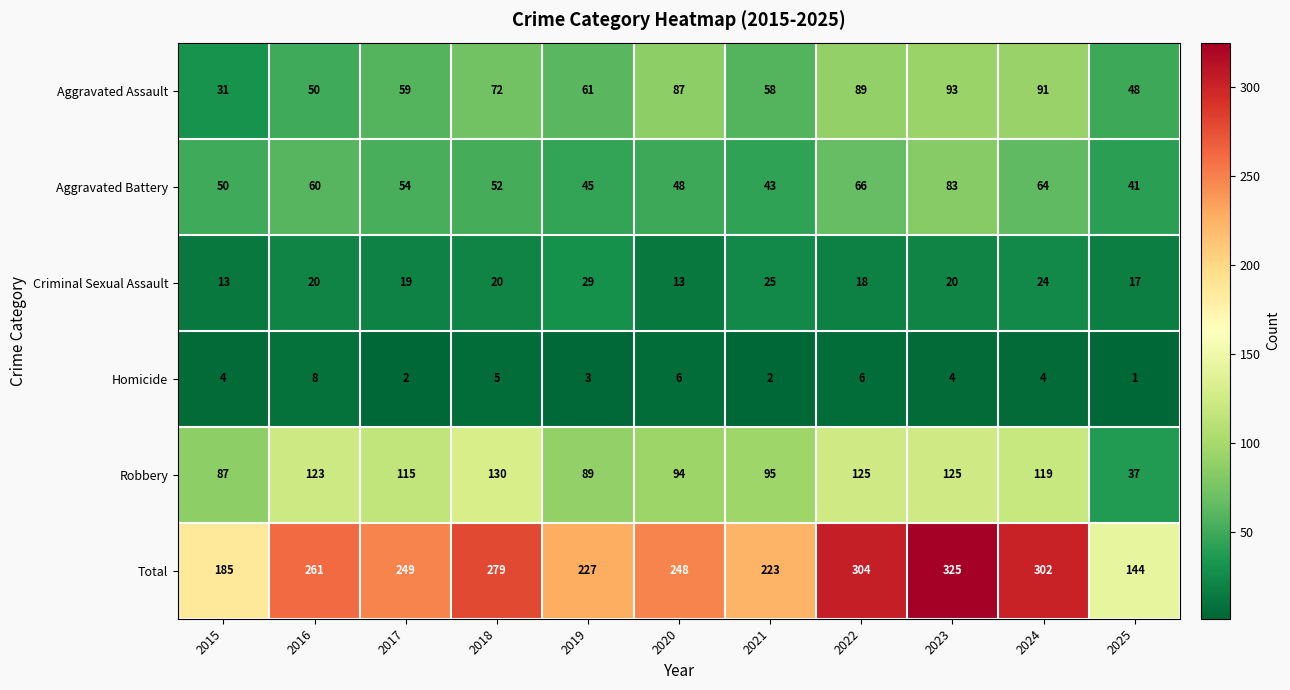

What is the sum of the Robbery values at 2022 and 2020?

219